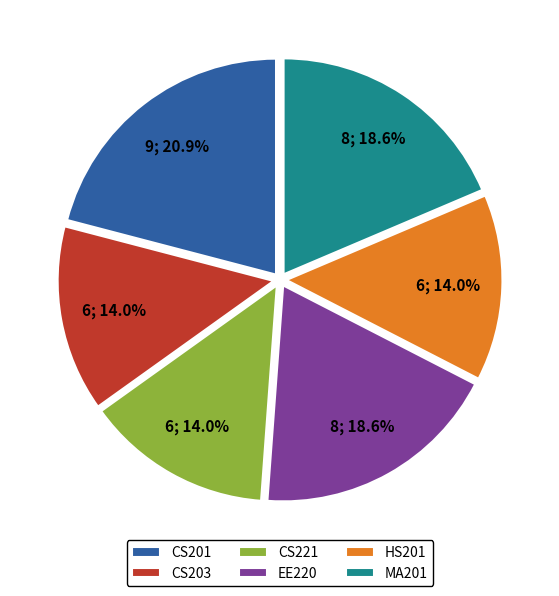

Which category has the biggest portion of the pie?

CS201